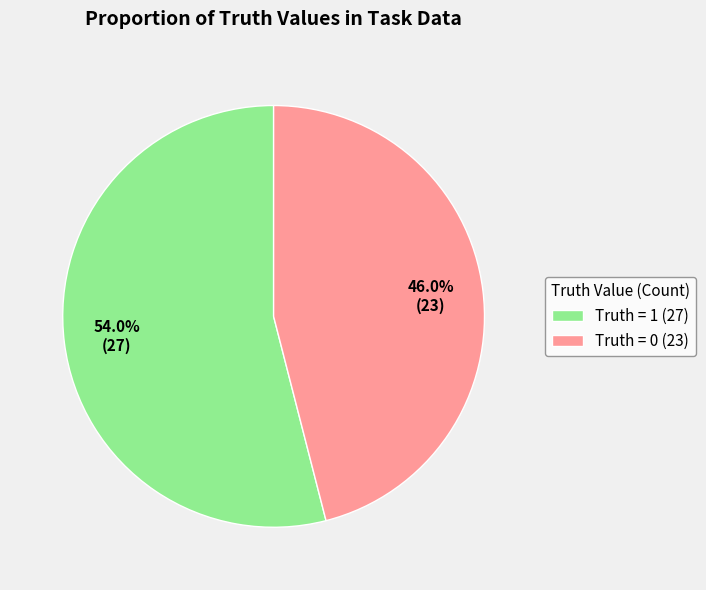

Combined, what portion of the pie is Truth = 1 (27) and Truth = 0 (23)?

100.0%